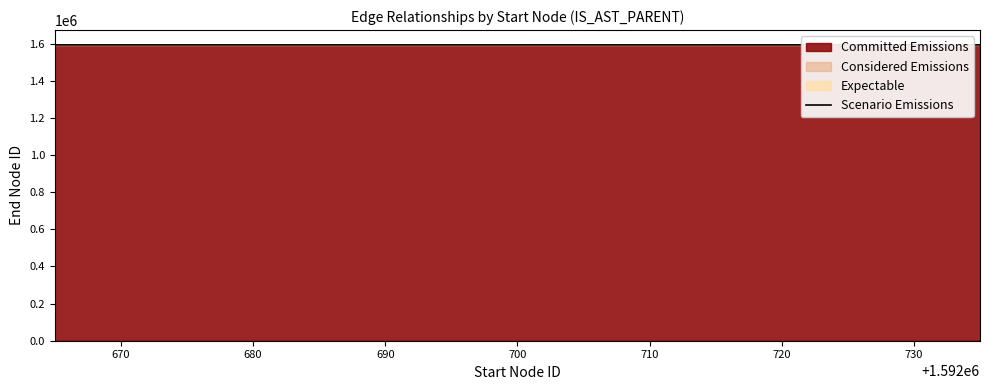

The value of Scenario Emissions at 700 is 1592701. True or false?

True